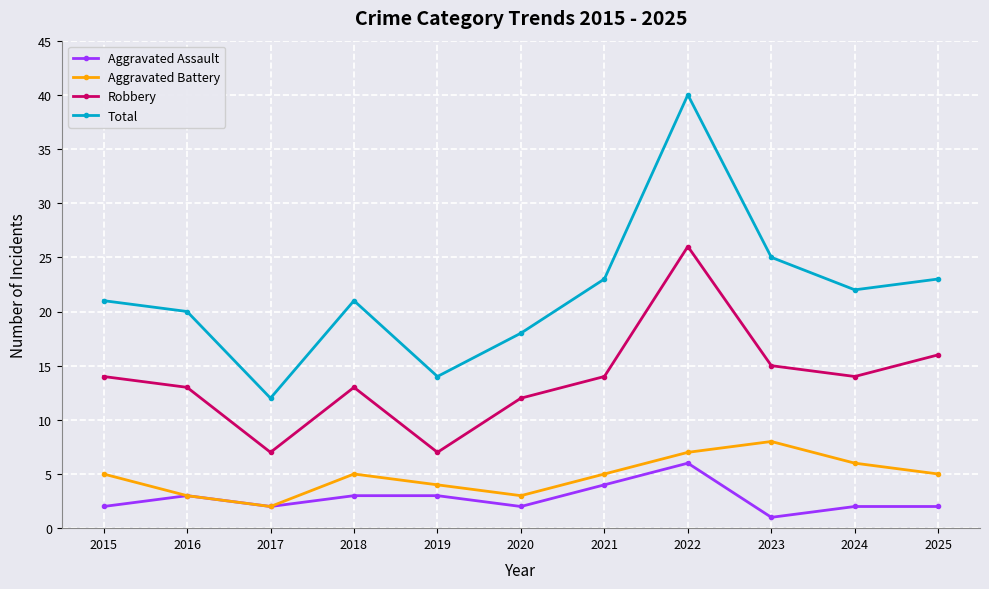

The Robbery series shows 13 at 2018. True or false?

True